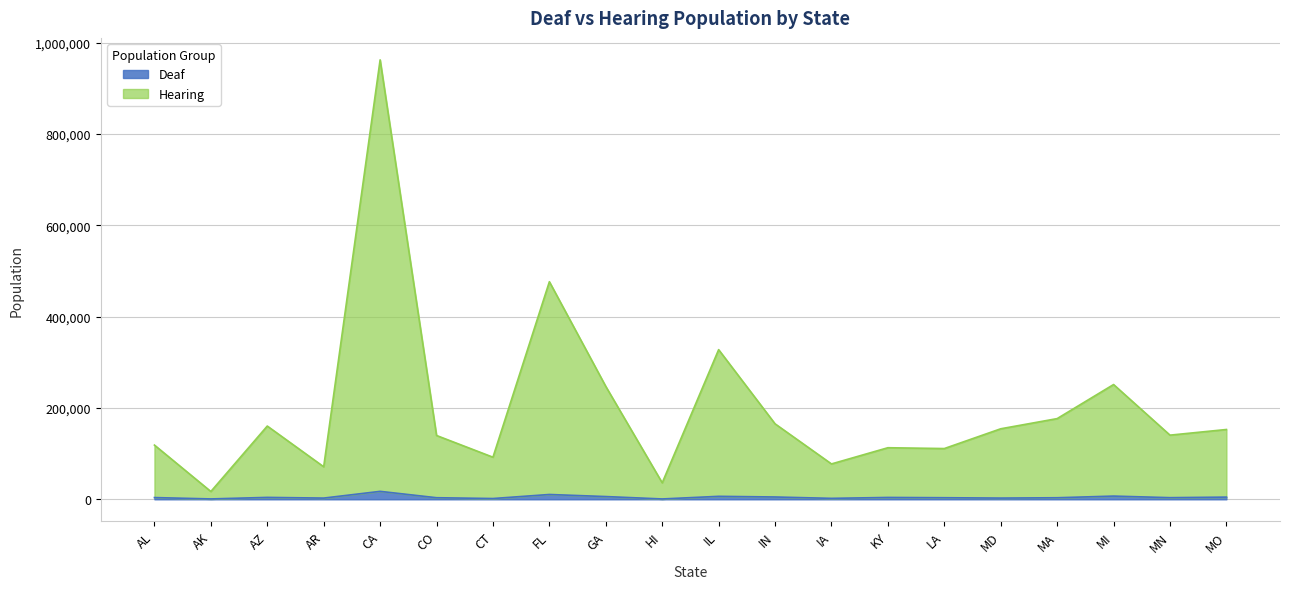

What are all the series names shown in the legend?

Deaf, Hearing